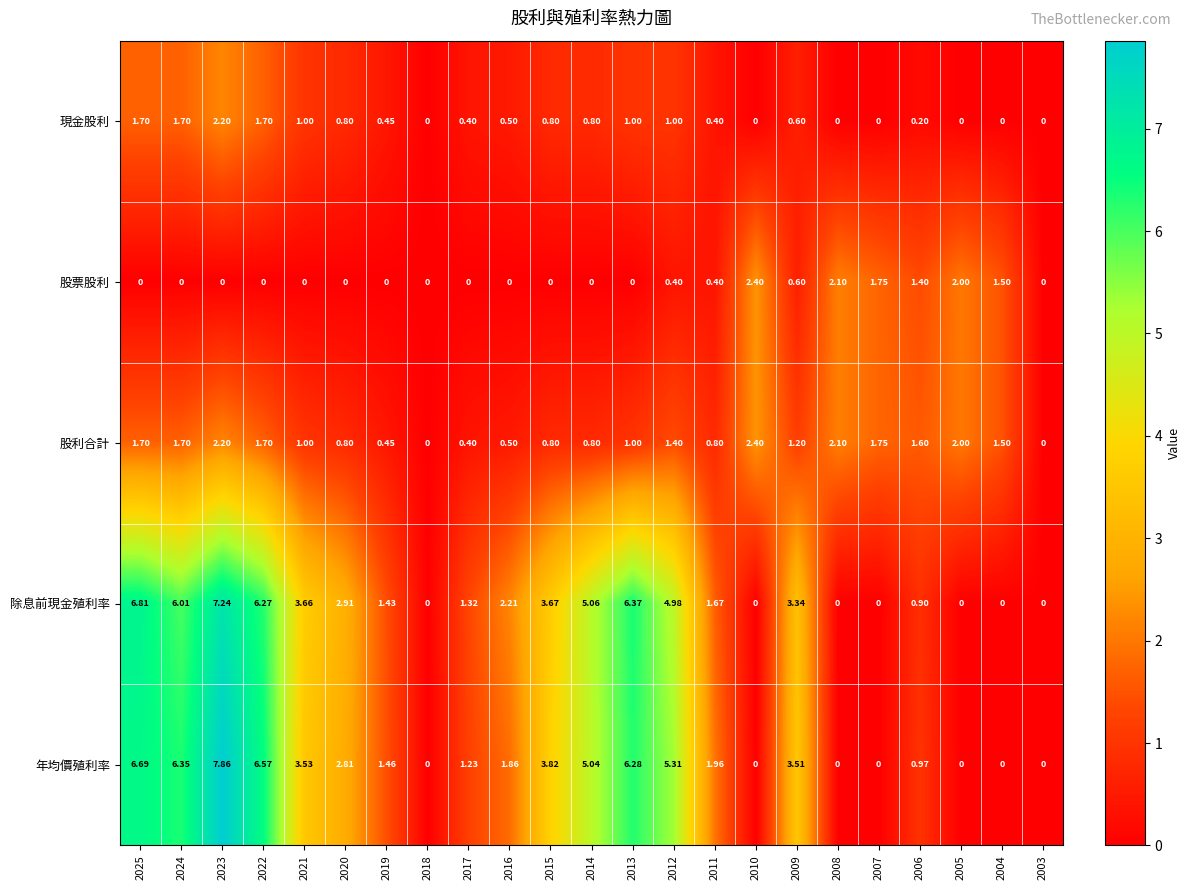

Which series has the widest spread of values?

年均價殖利率